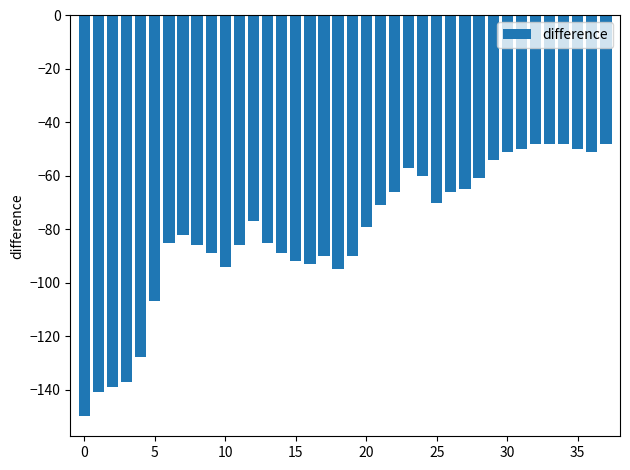

What is the maximum value shown in the chart?

-48